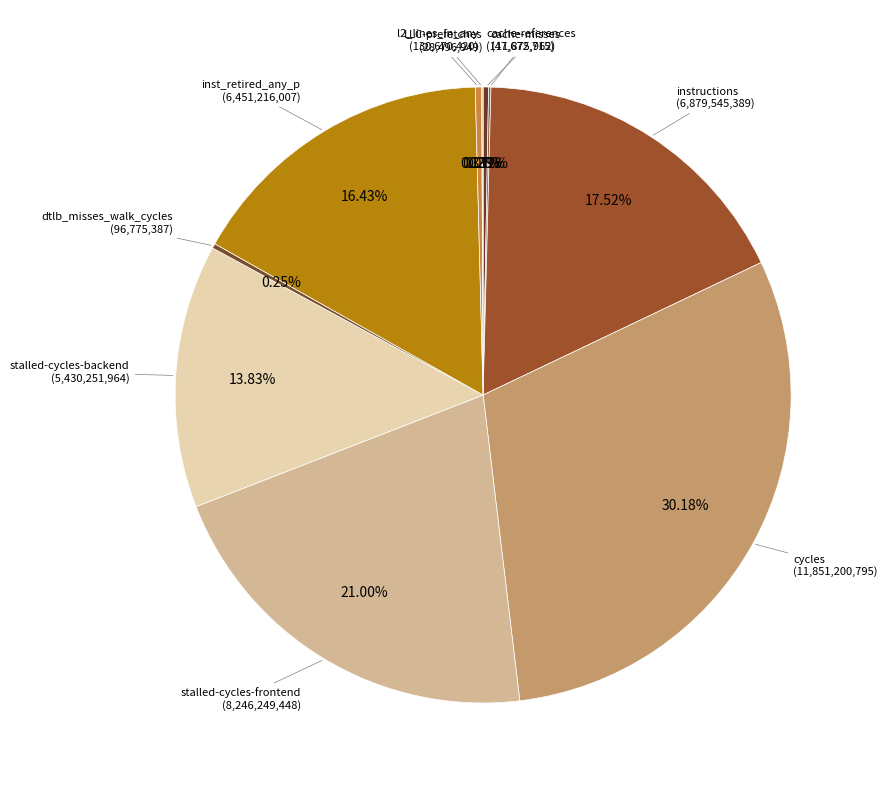

Which category has the smallest portion of the pie?

LLC-prefetches